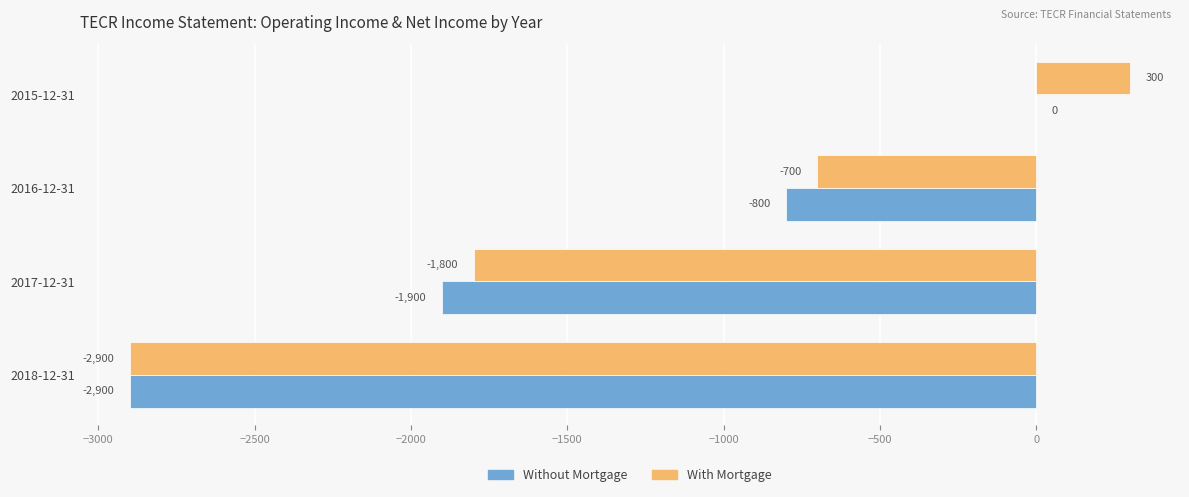

What is the greatest value displayed?

300